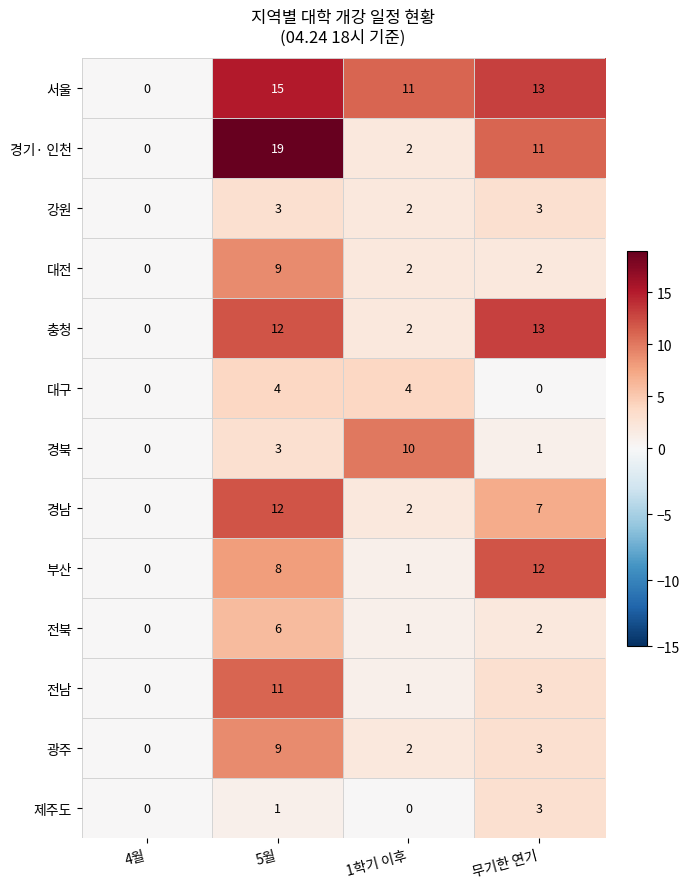

What is the difference between the 경남 values at 1학기 이후 and 무기한 연기?

5